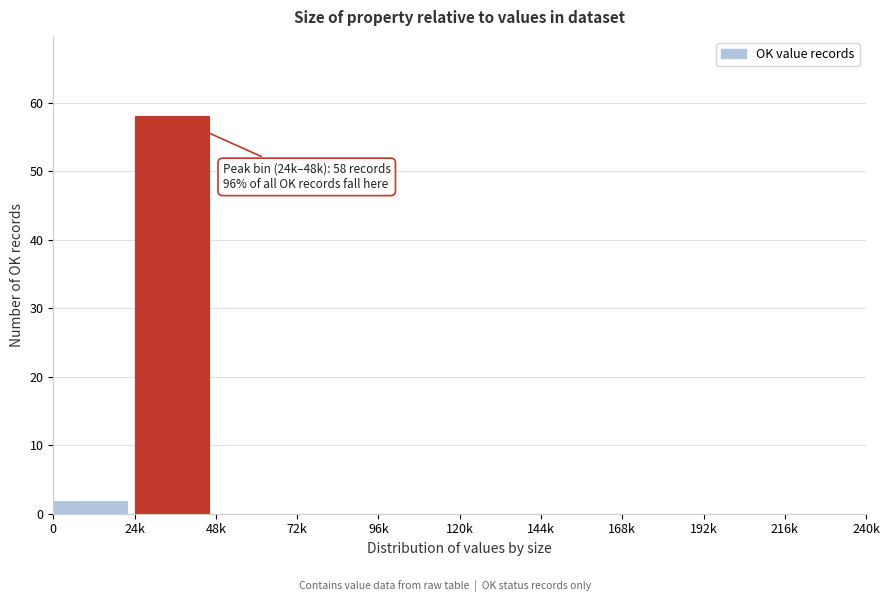

Reading left to right, what are all the values shown in this chart?

0=2	24k=58	48k=0	72k=0	96k=0	120k=0	144k=0	168k=0	192k=0	216k=0